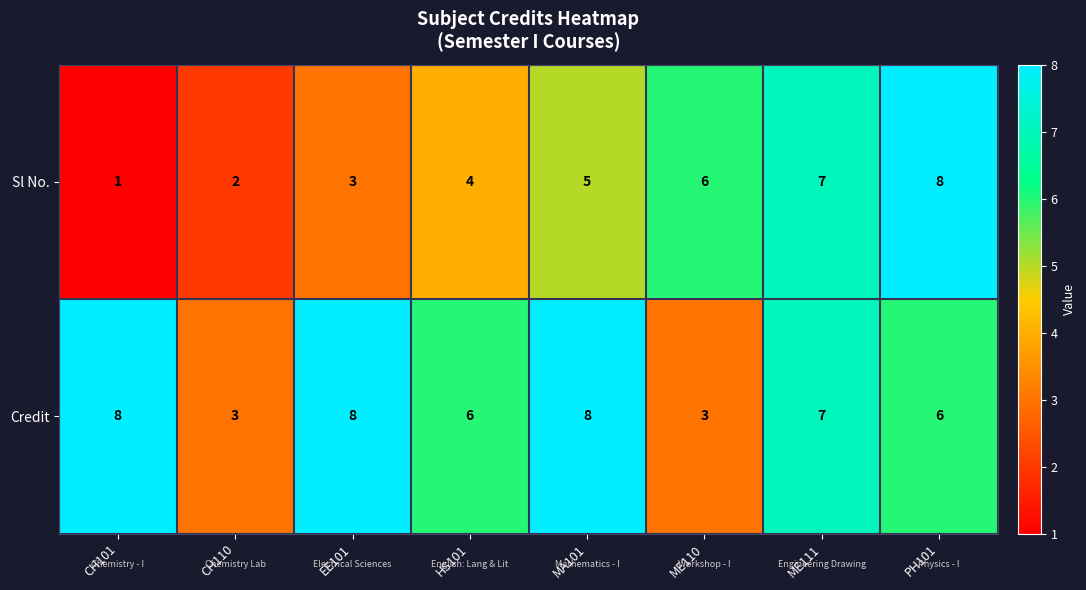

At CH110, list the series in order from largest to smallest.

Credit, Sl No.